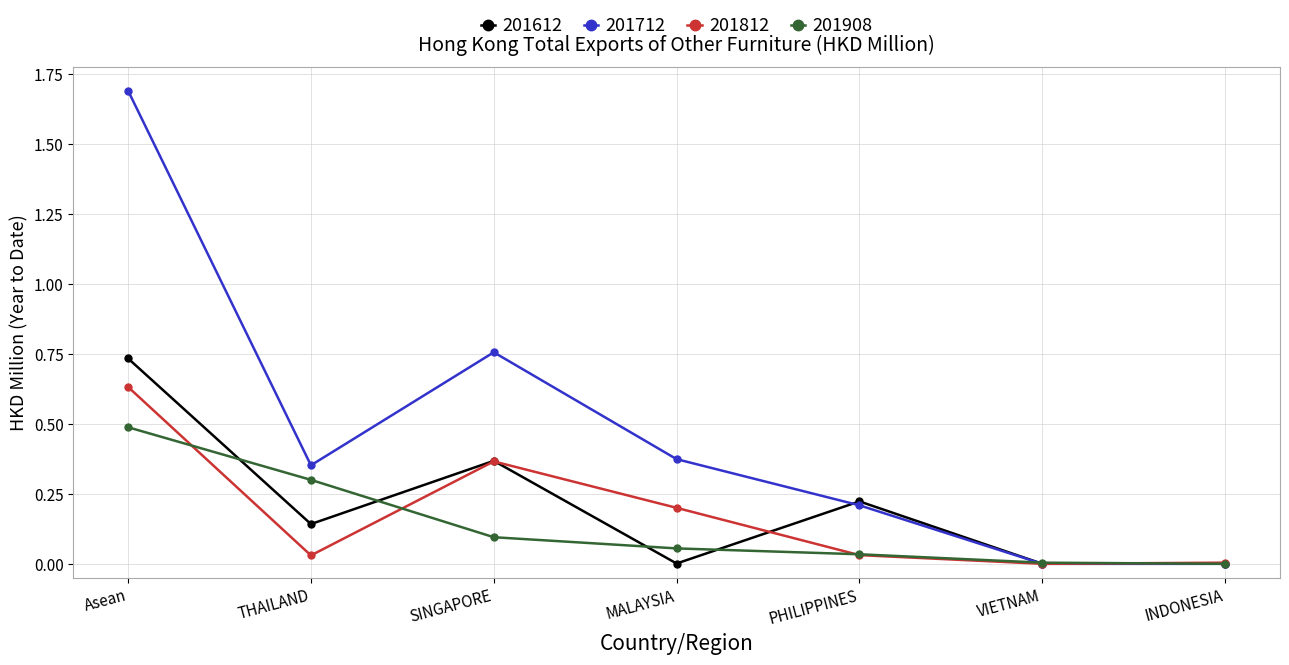

True or false: 201812 has more than 1 points higher than both neighbors.

False